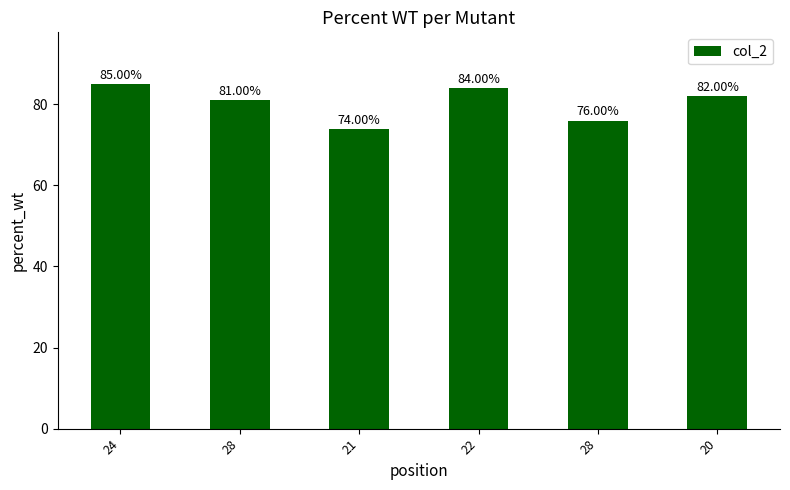

How many values are below 82?

3